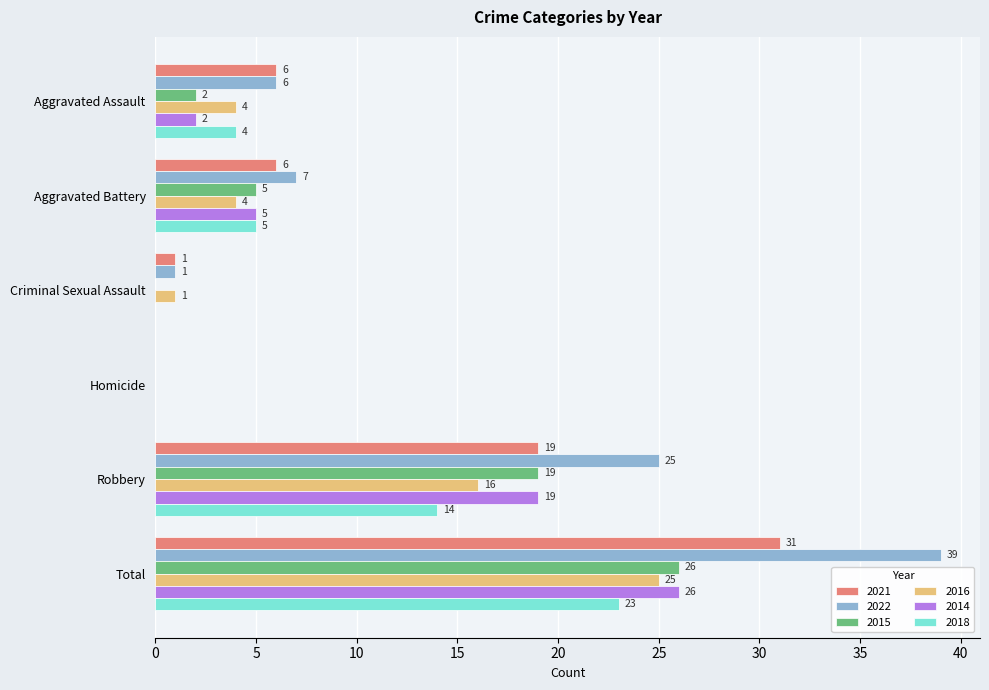

How many positive values does the 2022 series have?

5